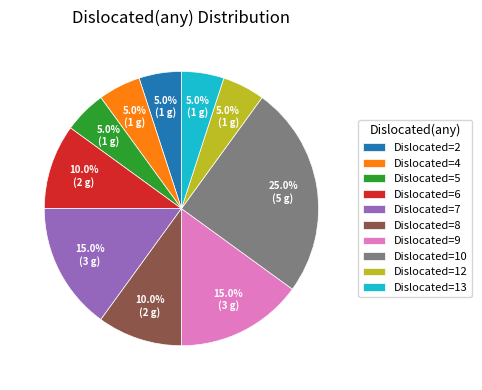

Between Dislocated=13 and Dislocated=9, which is larger?

Dislocated=9